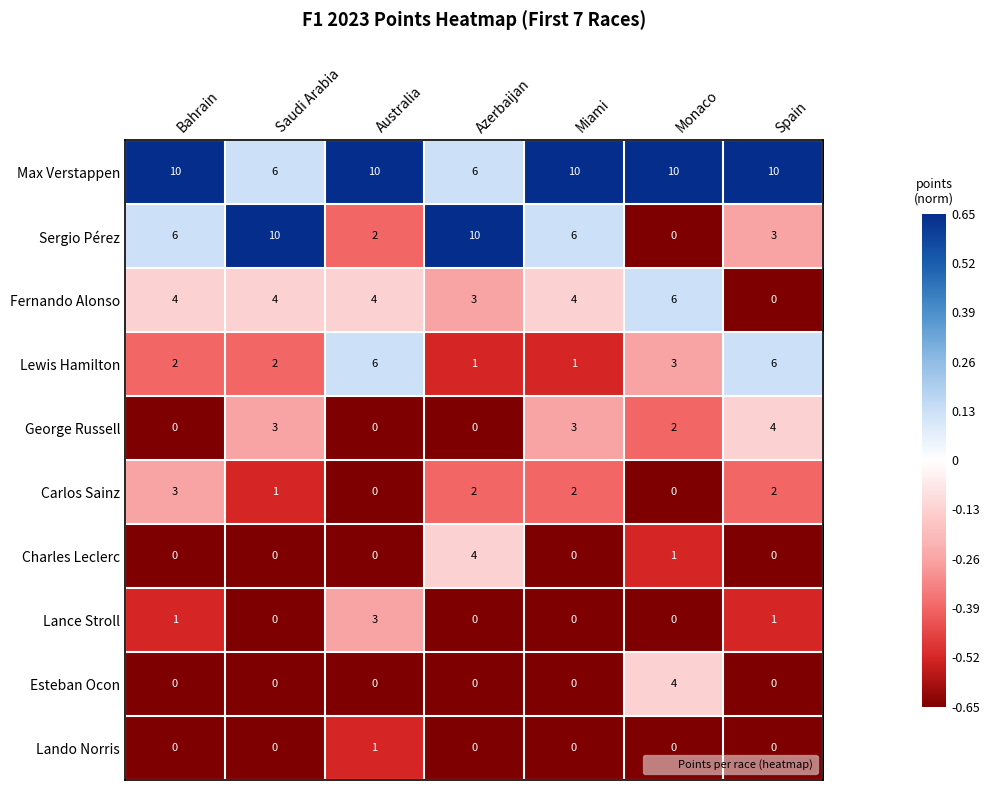

What is the average value of the Sergio Pérez series?

5